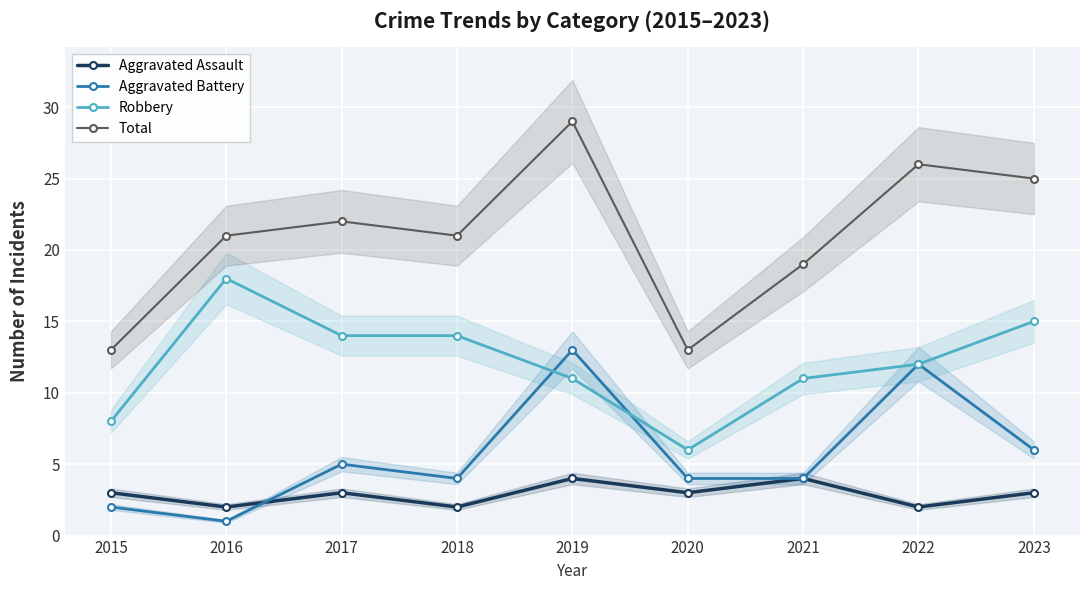

What value does the Aggravated Assault series have at 2022?

2